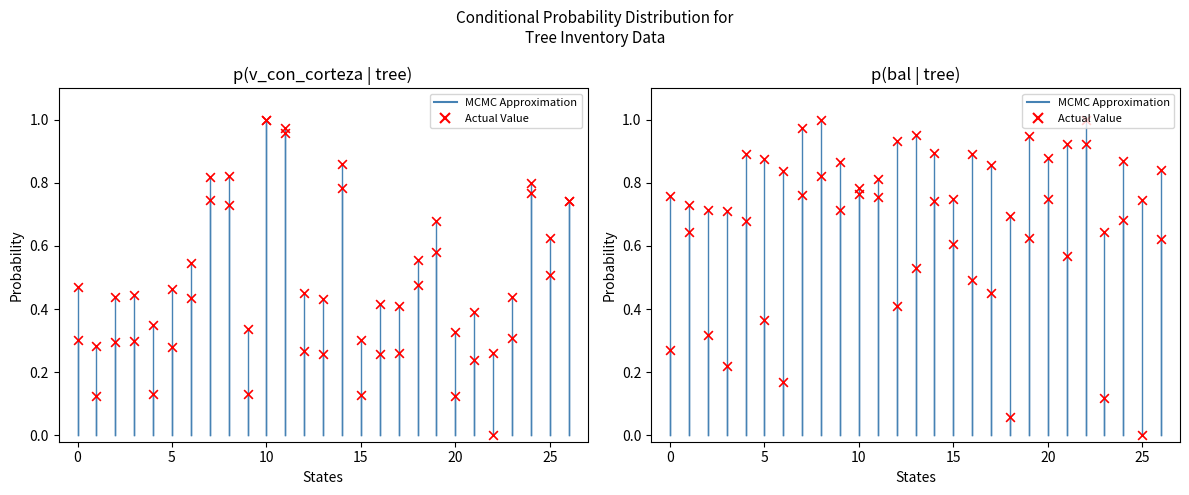

Is the value of bal at 12 greater than the value of v_con_corteza at 26?

No